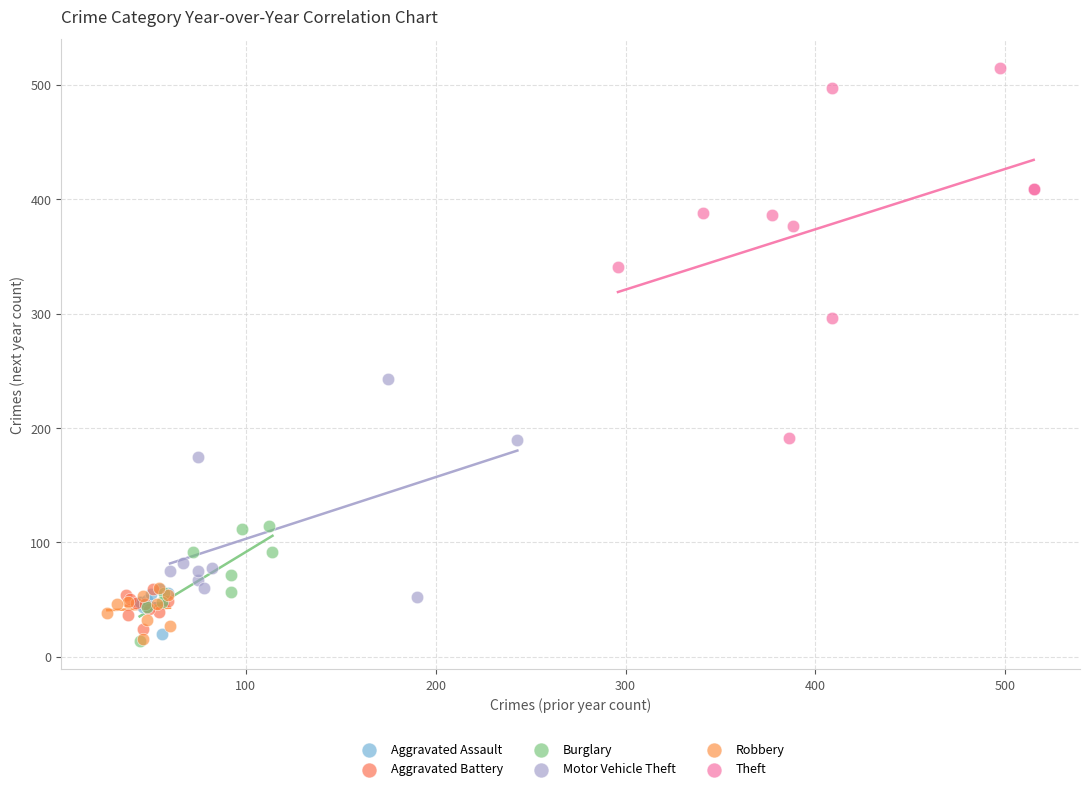

Which series has the widest spread of Y values?

Theft